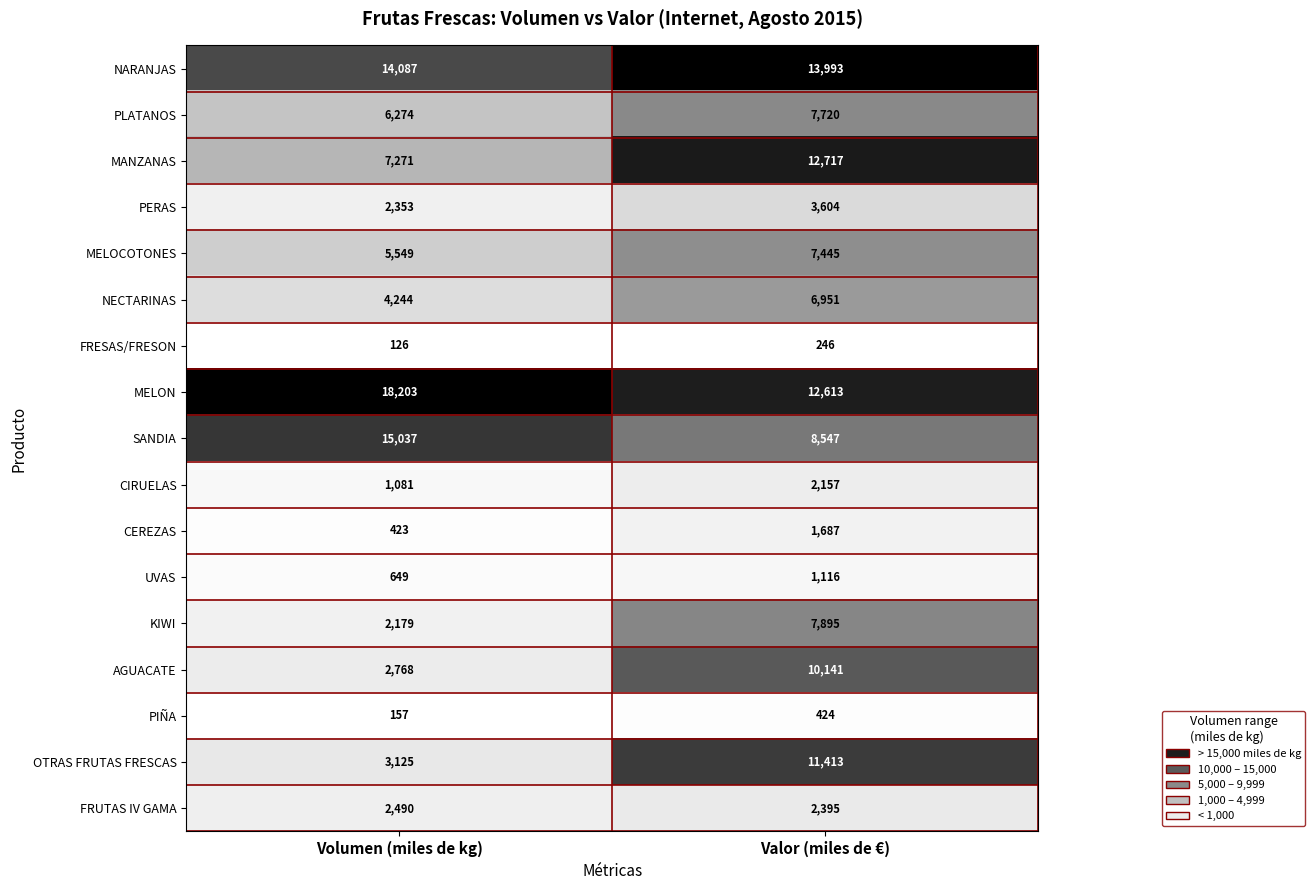

At which label is FRESAS/FRESON closest to 186?

Volumen (miles de kg)